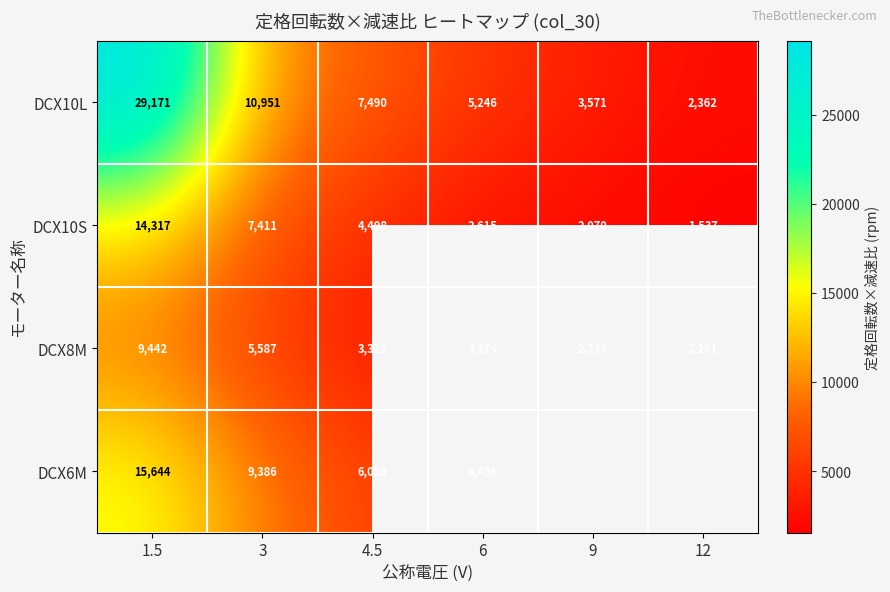

At which category does the chart reach its peak across all series?

1.5